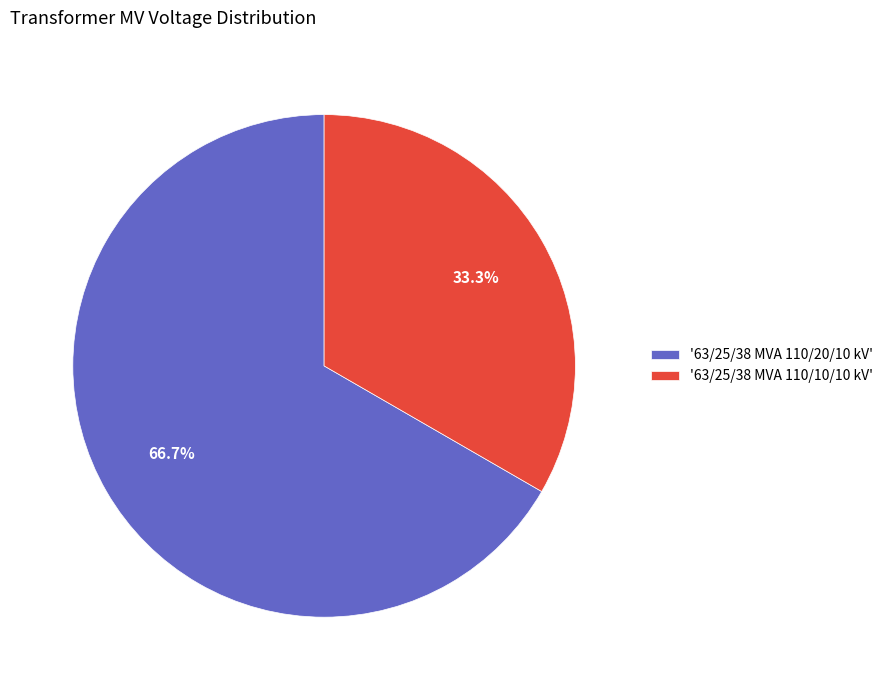

What is the ratio of the value at '63/25/38 MVA 110/10/10 kV' to the value at '63/25/38 MVA 110/20/10 kV'?

0.5